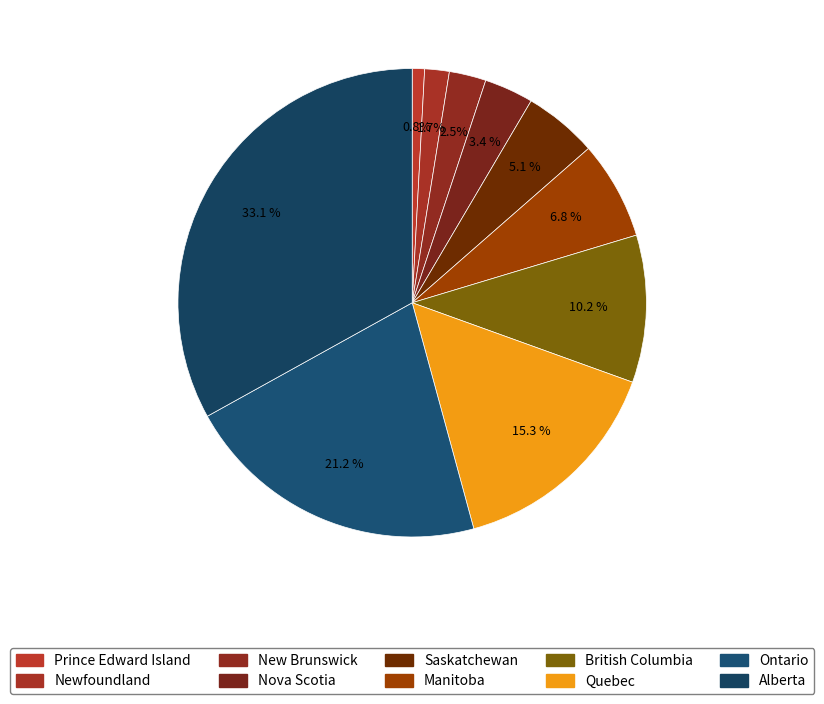

How many slices are in this pie chart?

10